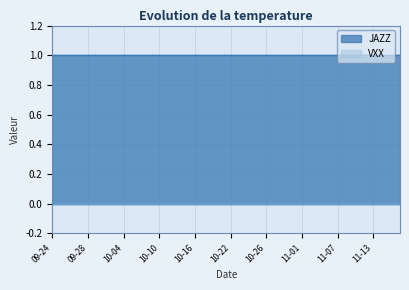

How many lines are shown in the chart?

2